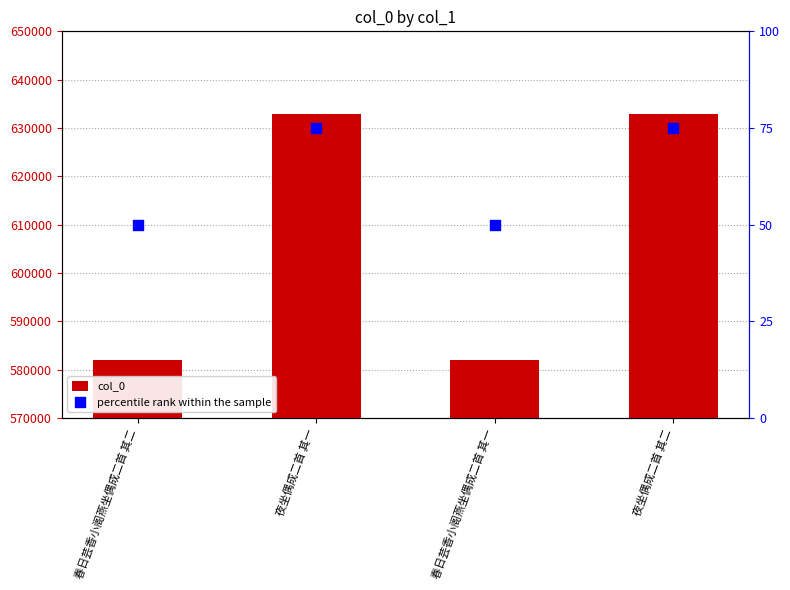

Which series reaches the minimum Y coordinate?

percentile rank within the sample